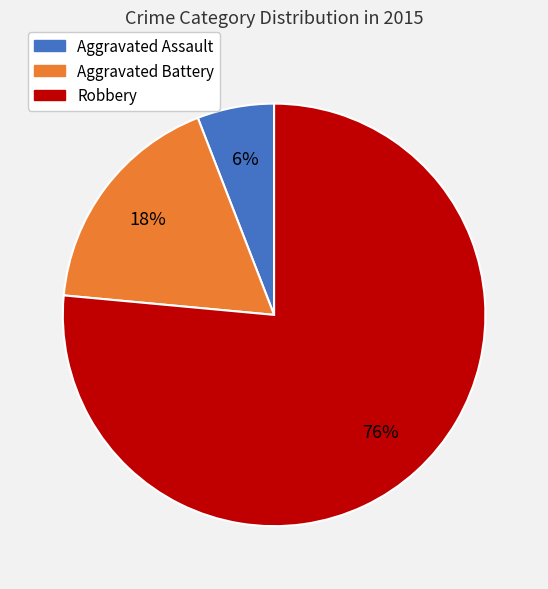

What percentage is the Aggravated Assault slice, to the nearest percent?

6%